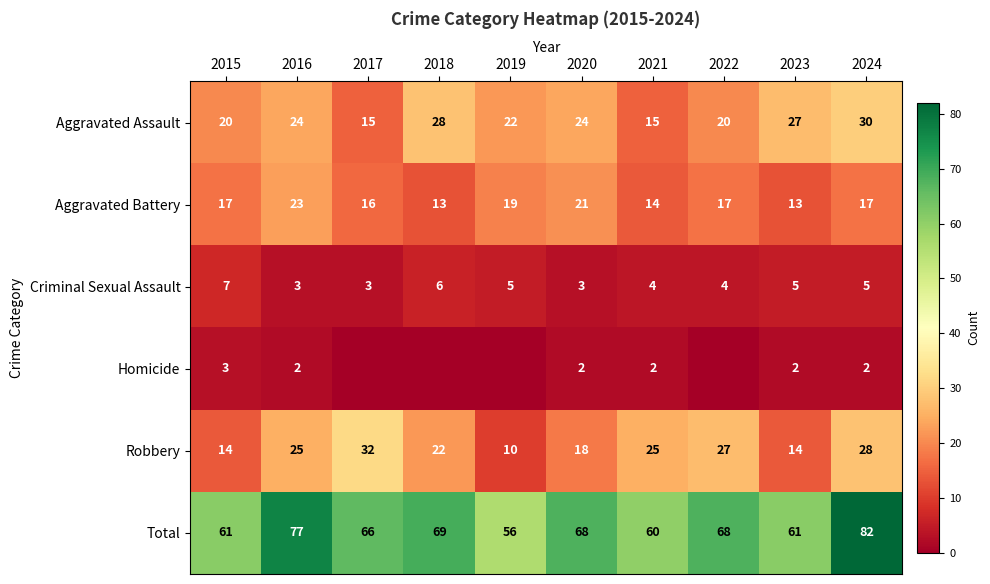

At which label is Aggravated Assault closest to 22?

2019